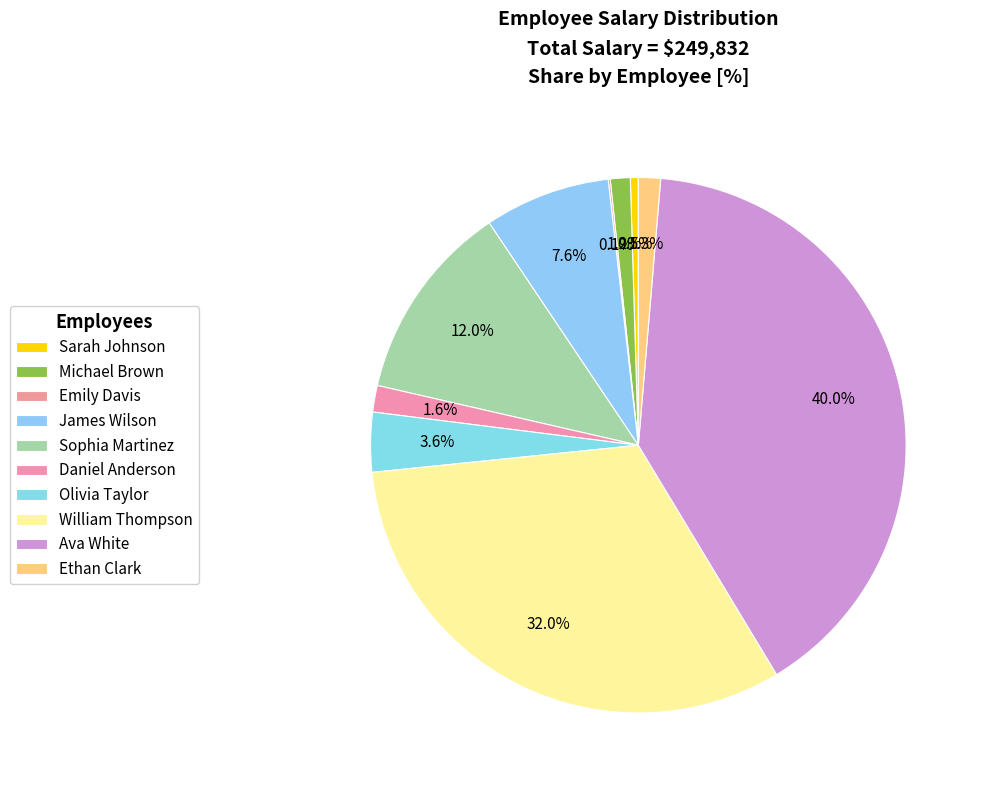

Count the number of slices in the pie.

10